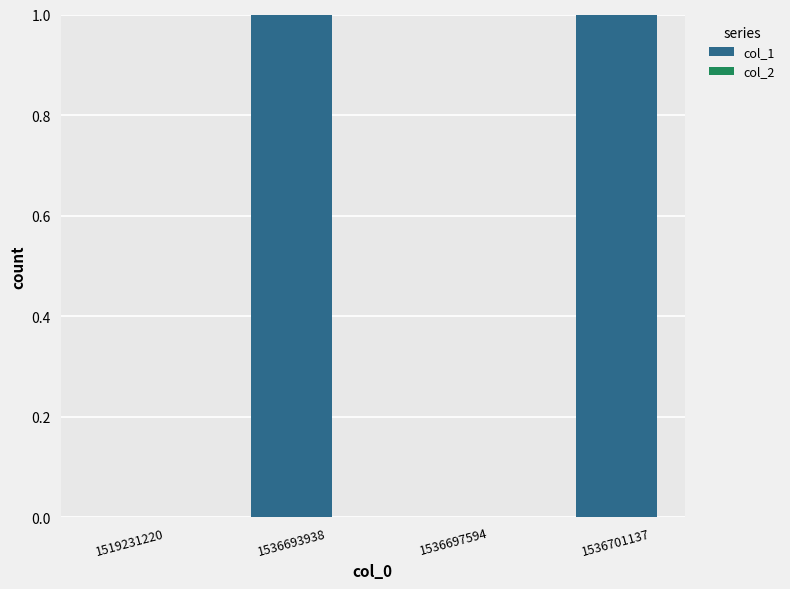

What is the change in value from 1536697594 to 1536701137?

+1